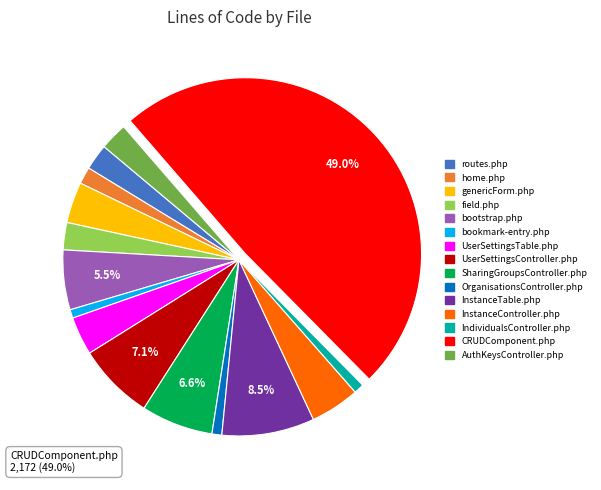

Which slice is the largest?

CRUDComponent.php